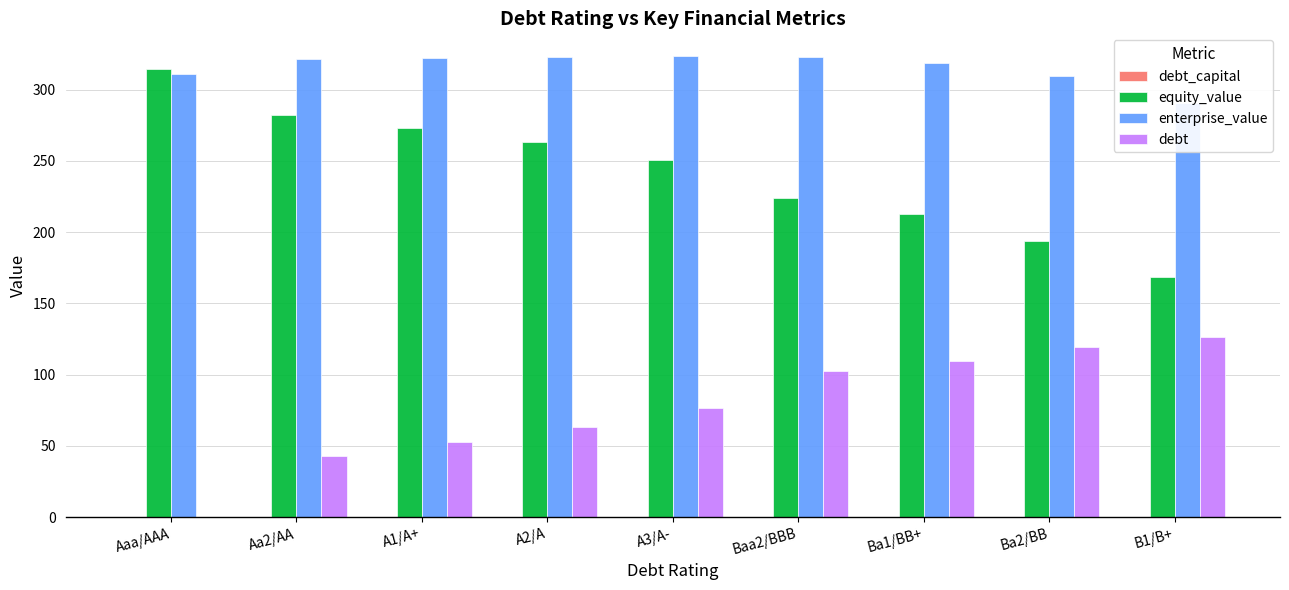

The value of equity_value at Baa2/BBB is 224.0. True or false?

True